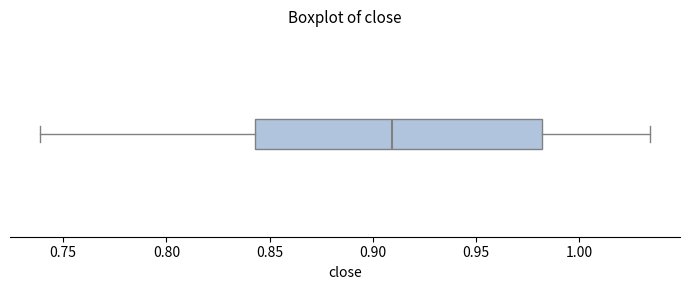

Transcribe this box plot: give where the median line is, the range the box spans, and where the two whiskers end, as read against the x-axis. The values are not printed on the chart, so give them approximately, as read against the axis.

median 0.910, box 0.845 to 0.980, whiskers 0.740 to 1.035